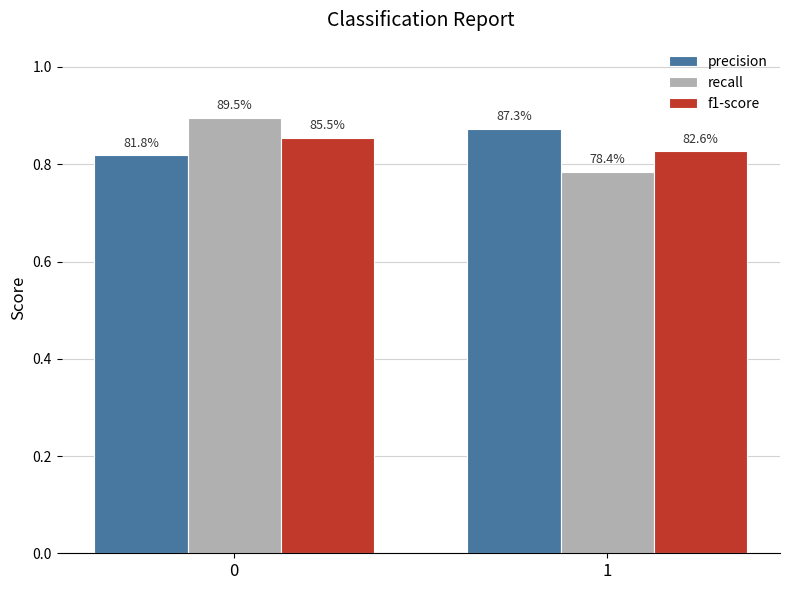

Which series changed the most between 0 and 1?

recall